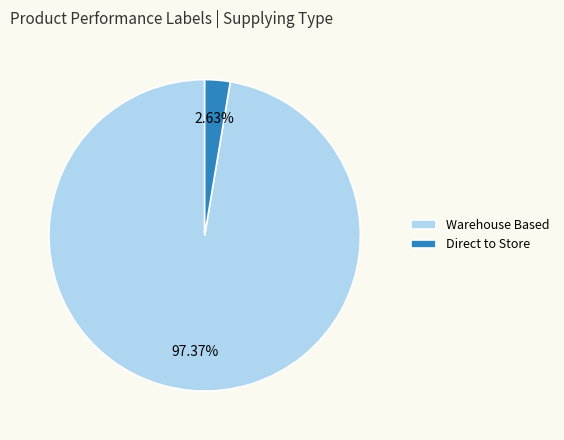

Is Direct to Store the majority of the pie?

No